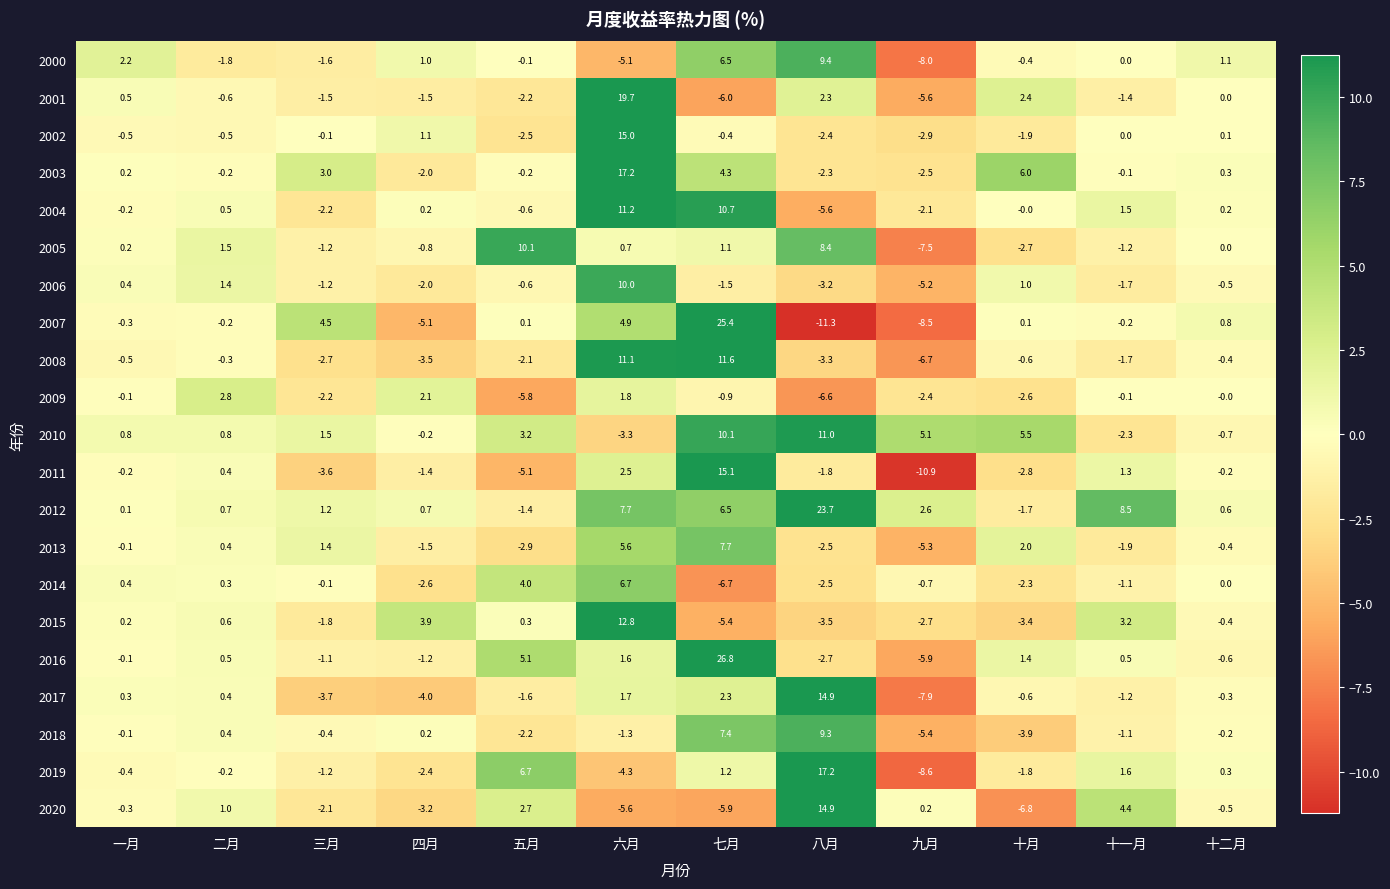

True or false: 2010 has a value of 1.5 at 三月.

True